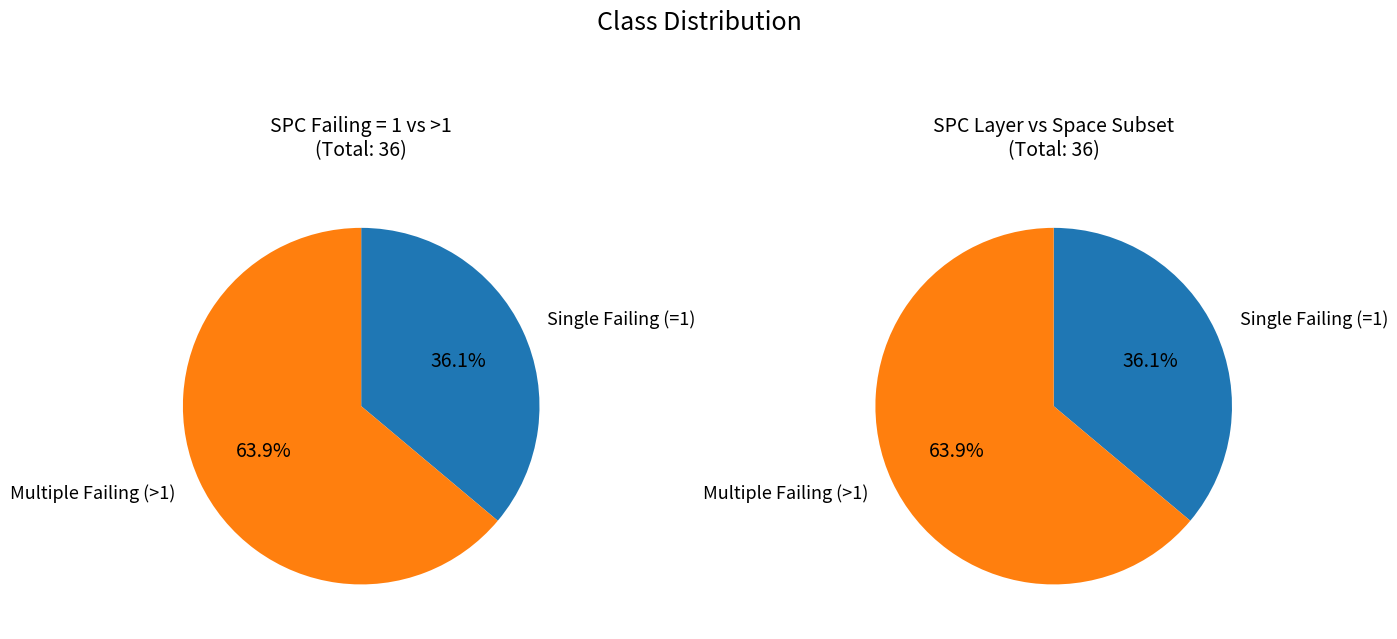

Combined, do 14 and 14 account for over 50%?

No